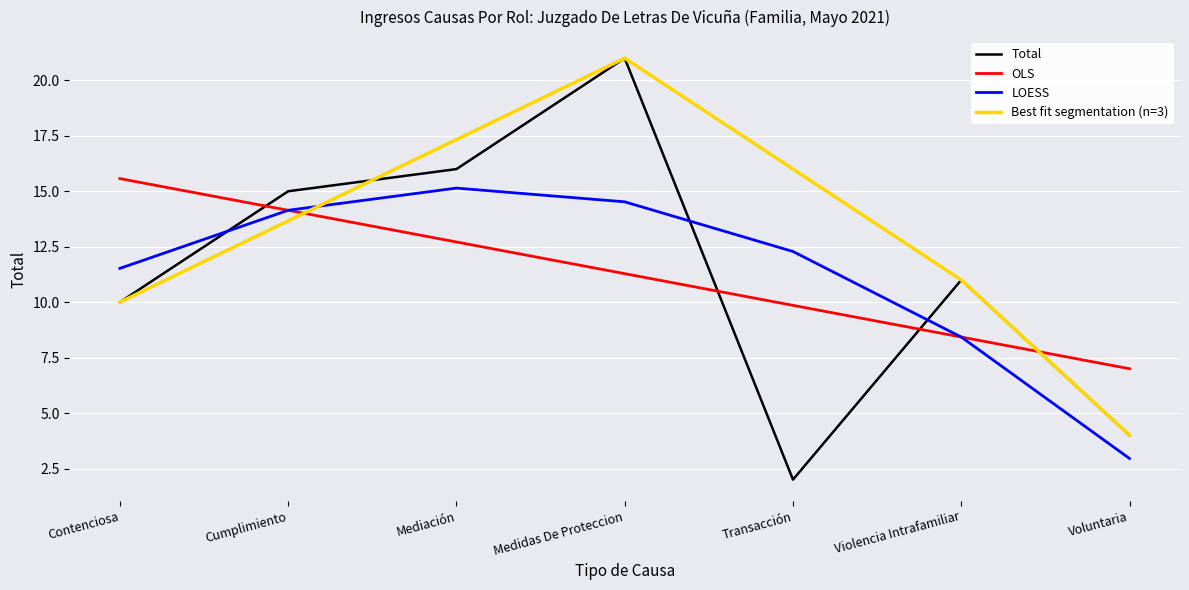

What is the label of the 2nd point from the right?

Violencia Intrafamiliar